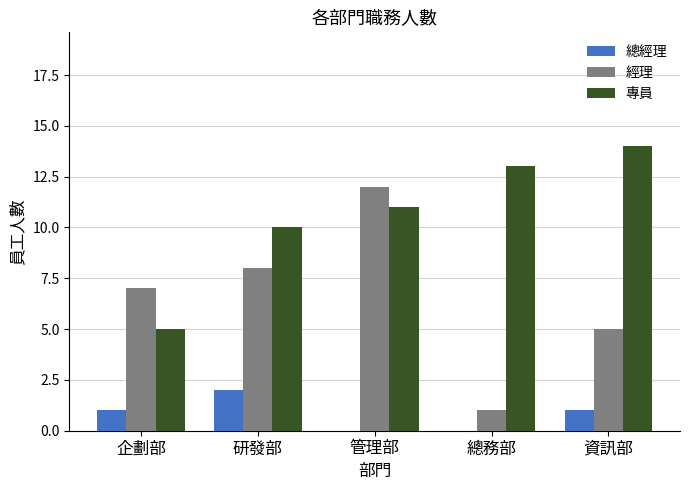

What is the sum of all 總經理 values?

4